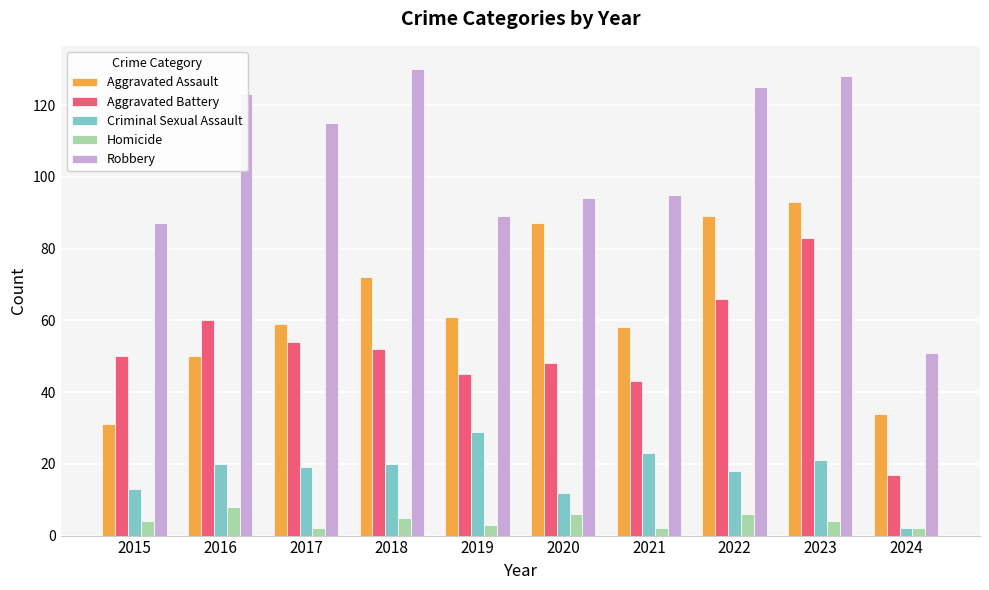

What is the value of the Homicide bar at the 10th from the left?

2